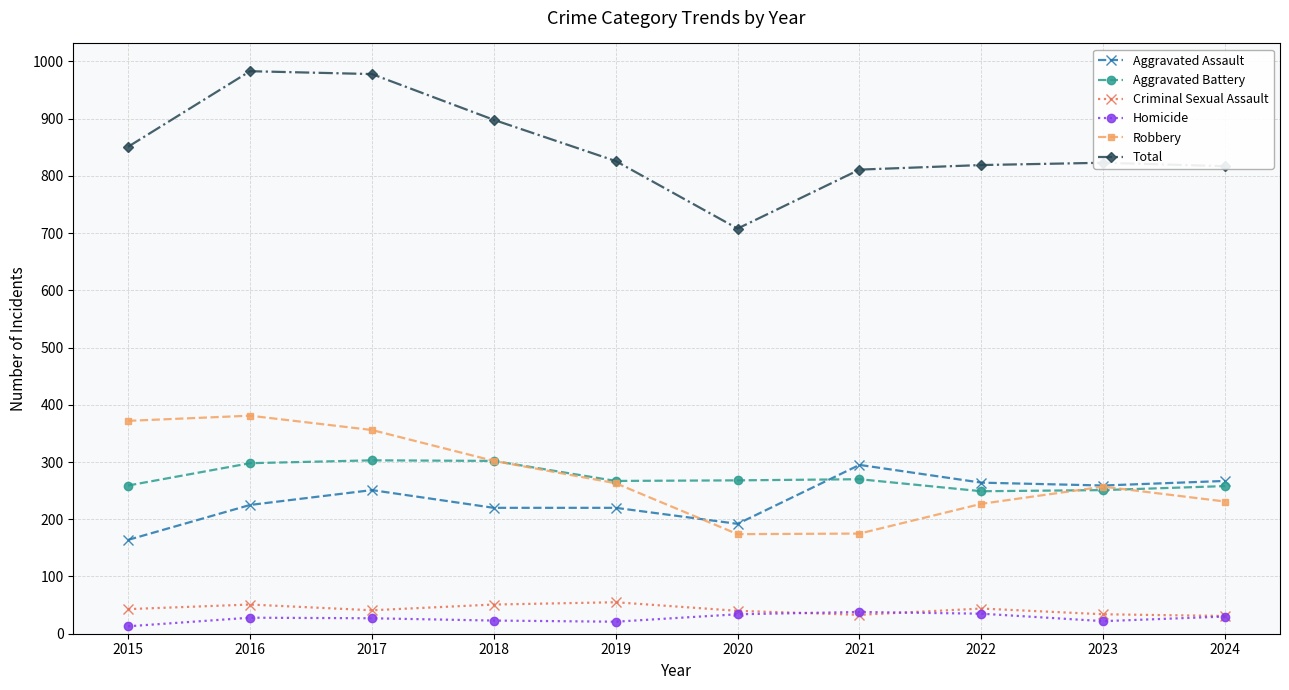

Which series has the largest total across all categories?

Total